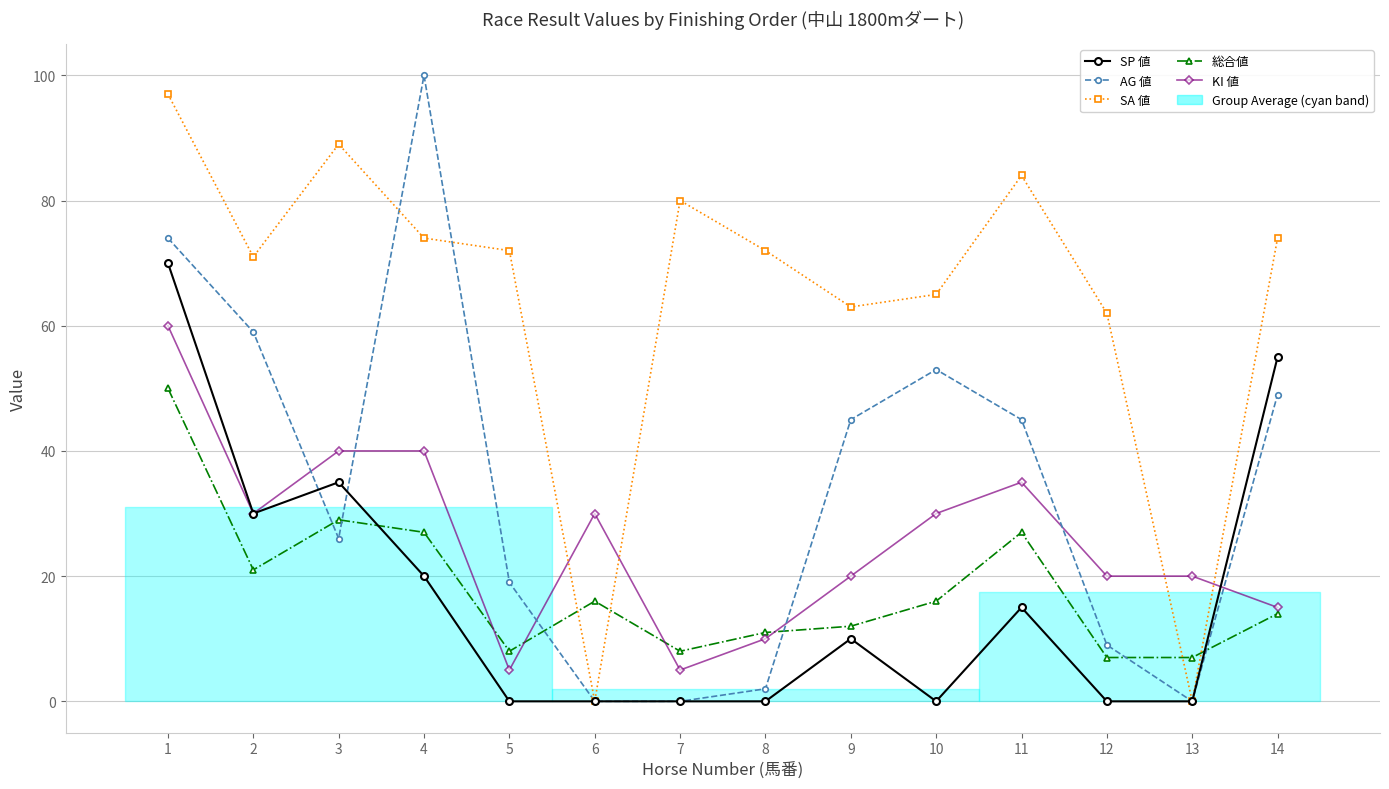

Count the number of categories in the chart.

14